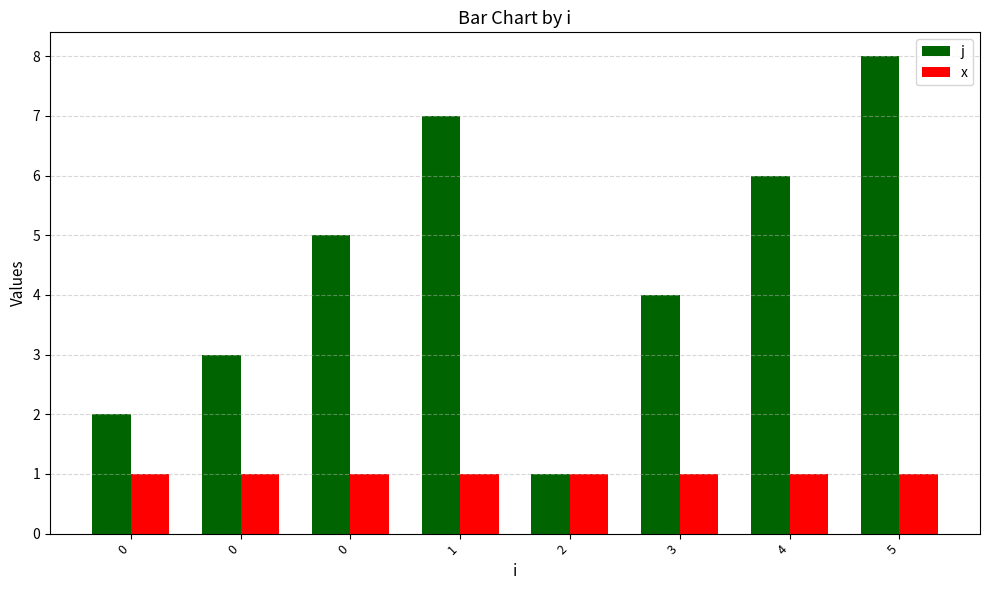

How many data points does each series have?

8